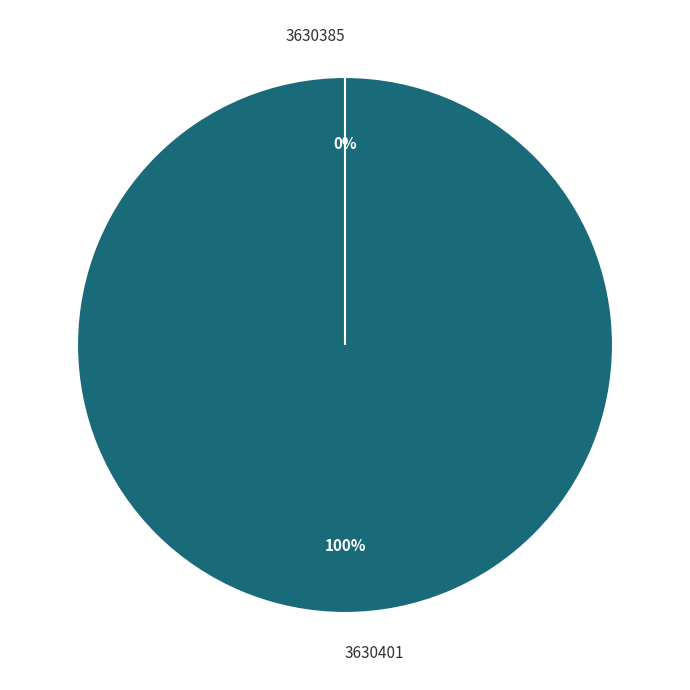

What percentage is NOT represented by 3630385?

100.0%